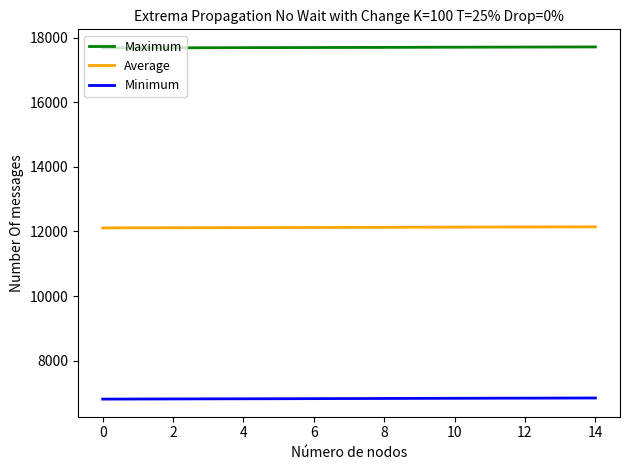

Which series has the largest total across all categories?

Maximum